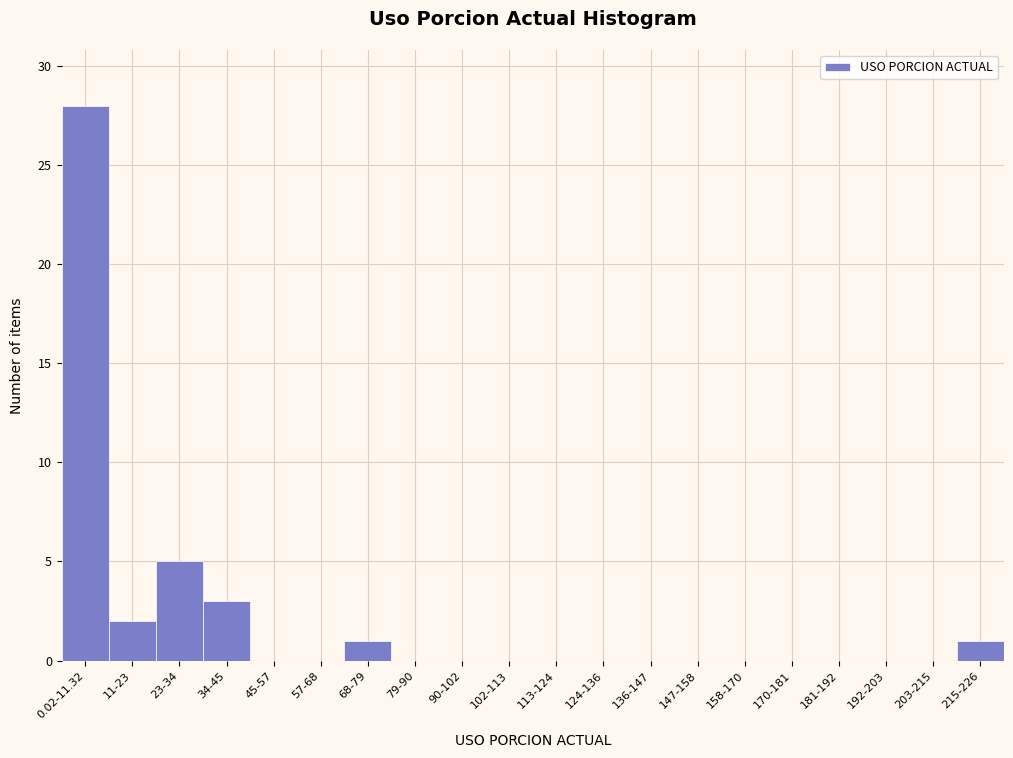

Reading left to right, list all the values displayed in this chart.

0.02-11.32=28	11-23=2	23-34=5	34-45=3	45-57=0	57-68=0	68-79=1	79-90=0	90-102=0	102-113=0	113-124=0	124-136=0	136-147=0	147-158=0	158-170=0	170-181=0	181-192=0	192-203=0	203-215=0	215-226=1